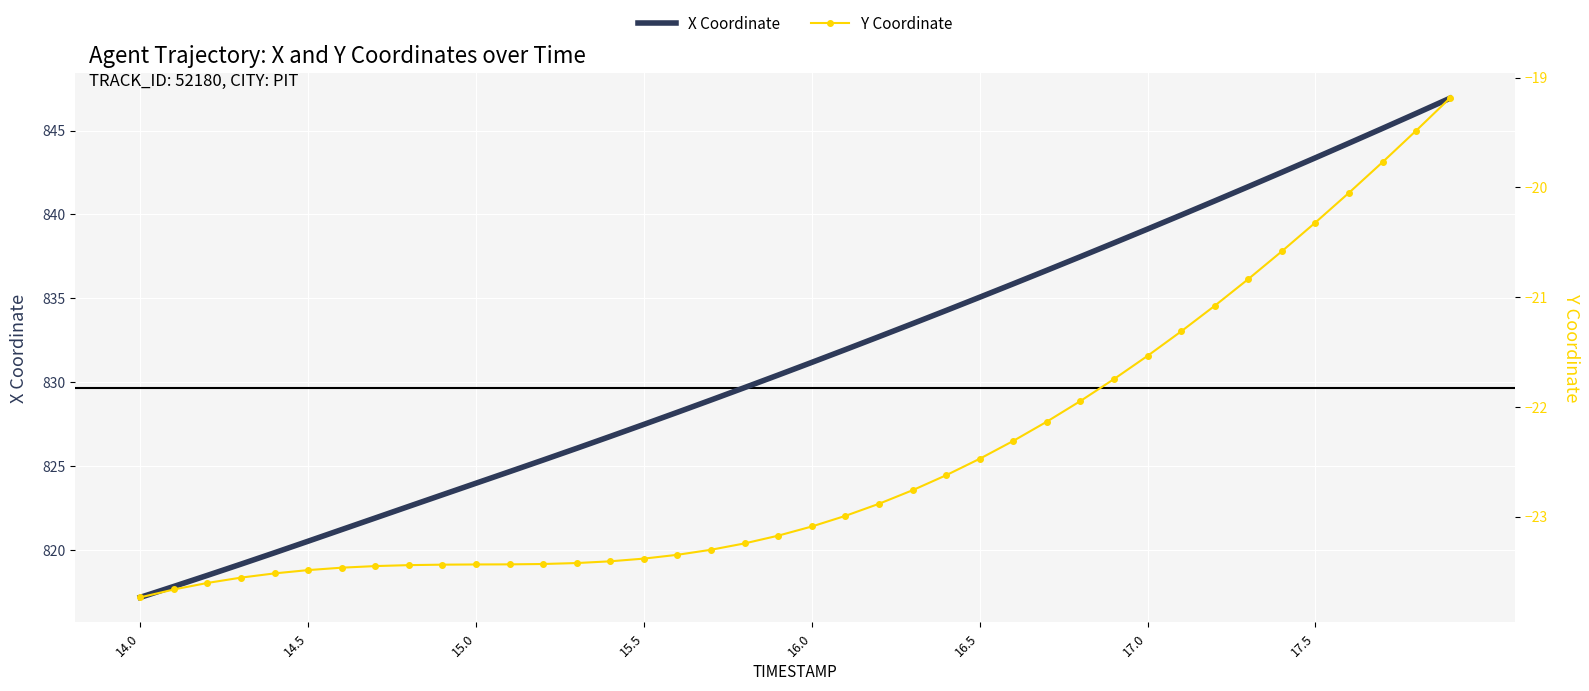

Which series has the largest total across all categories?

X Coordinate